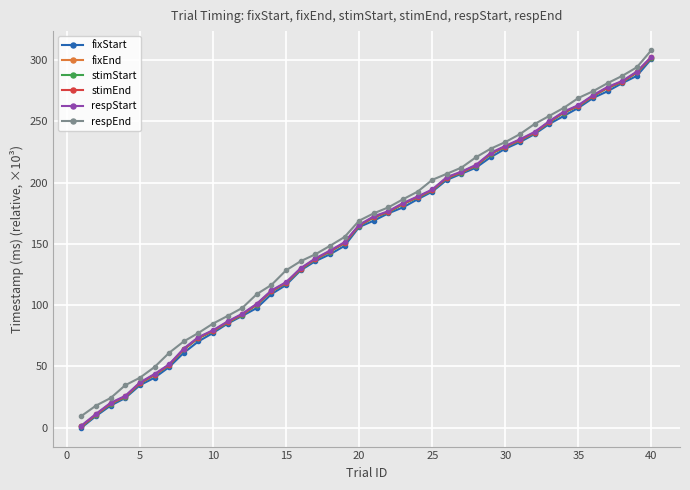

What is the value of the fixEnd point at the 15th from the left?

118.1